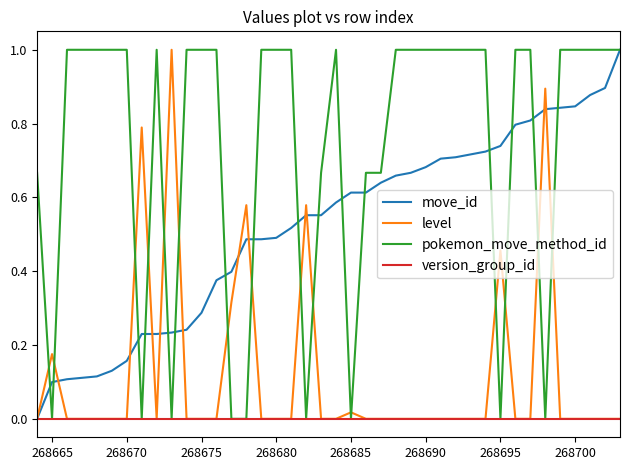

What is the highest value of the move_id series?

1.0